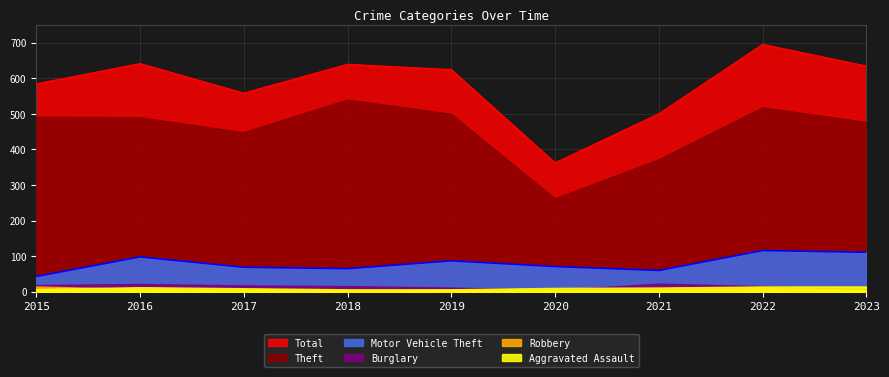

What is the sum of all Motor Vehicle Theft values?

720